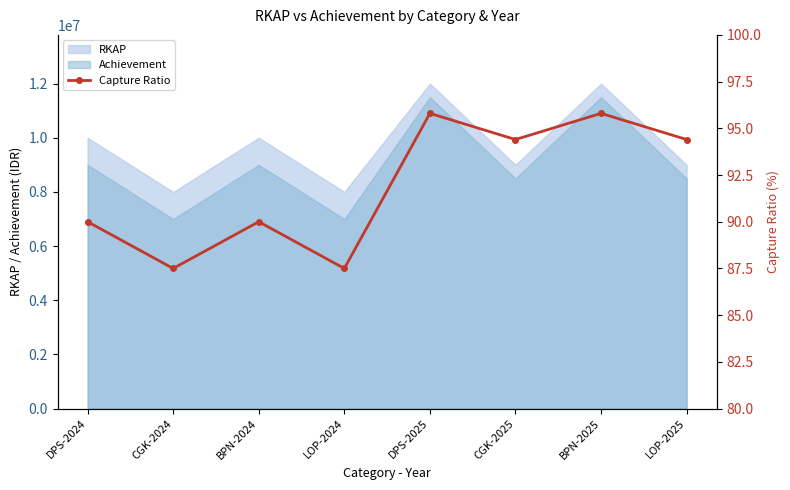

Where is the data nearest to the value 91?

DPS-2024